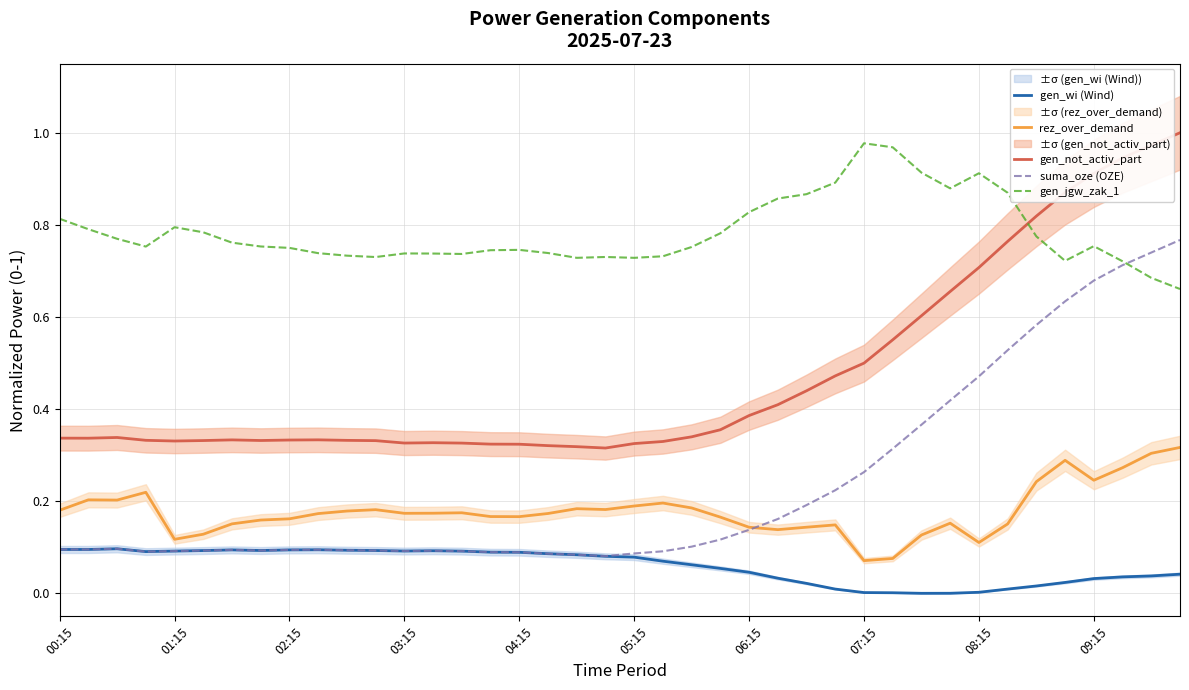

True or false: gen_not_activ_part and gen_wi (Wind) intersect in this chart.

False